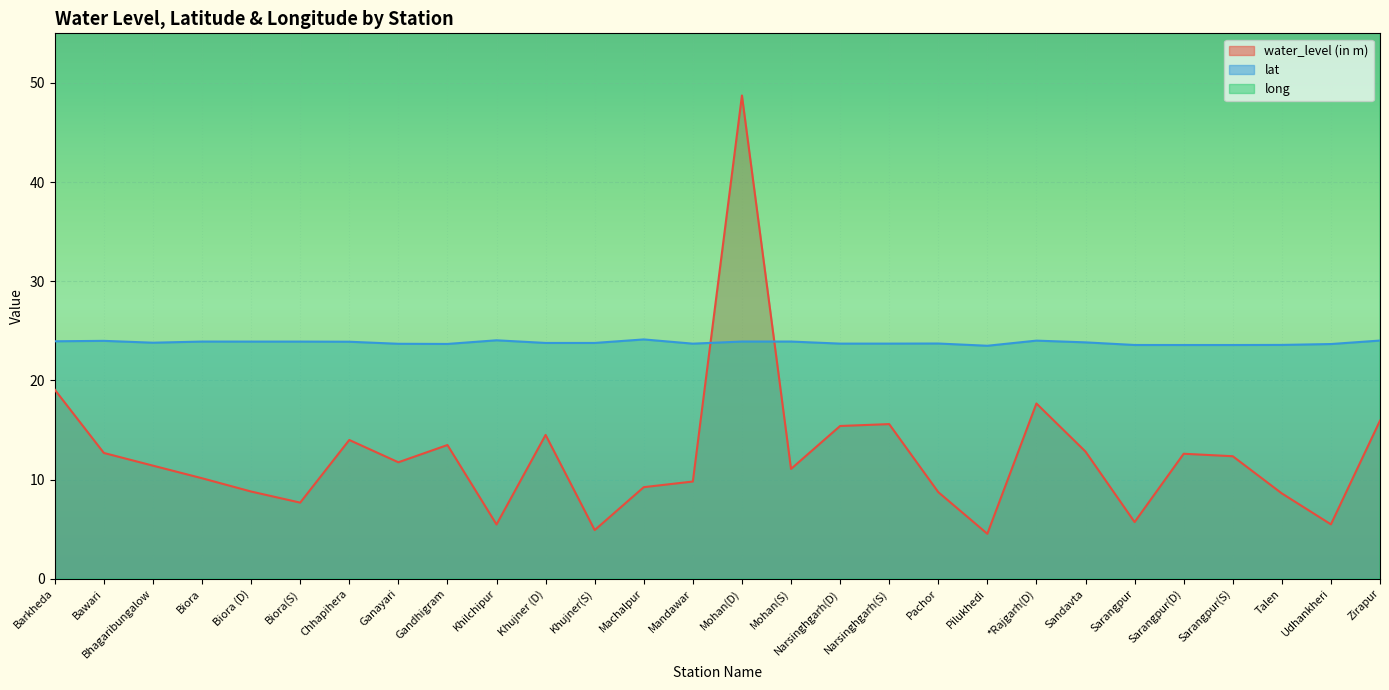

Is it true that long equals 108.0 at Sandavta?

False